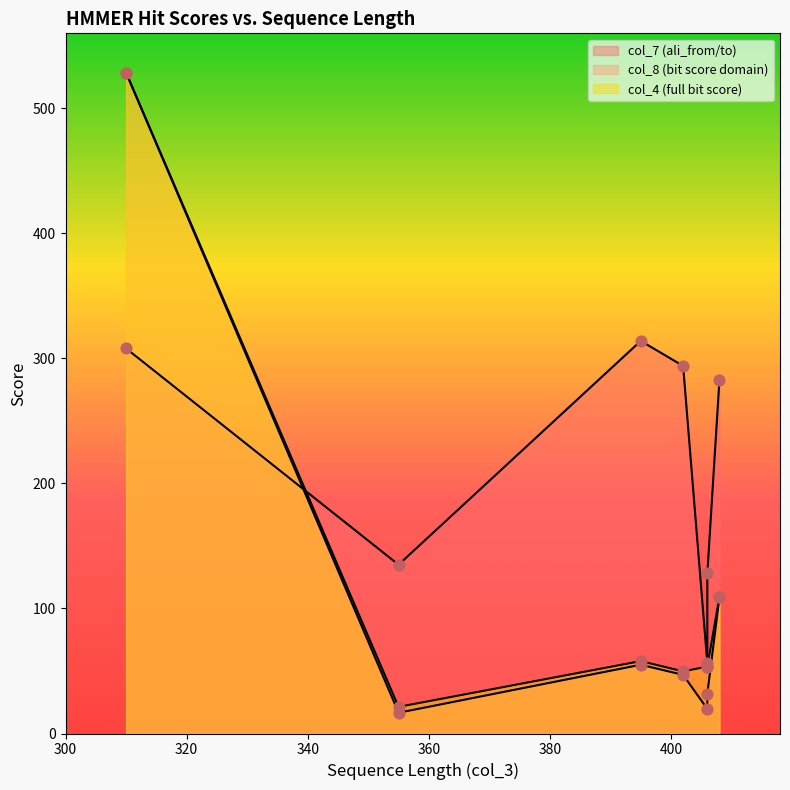

What are all the series names shown in the legend?

col_7 (ali_from/to), col_8 (bit score domain), col_4 (full bit score)